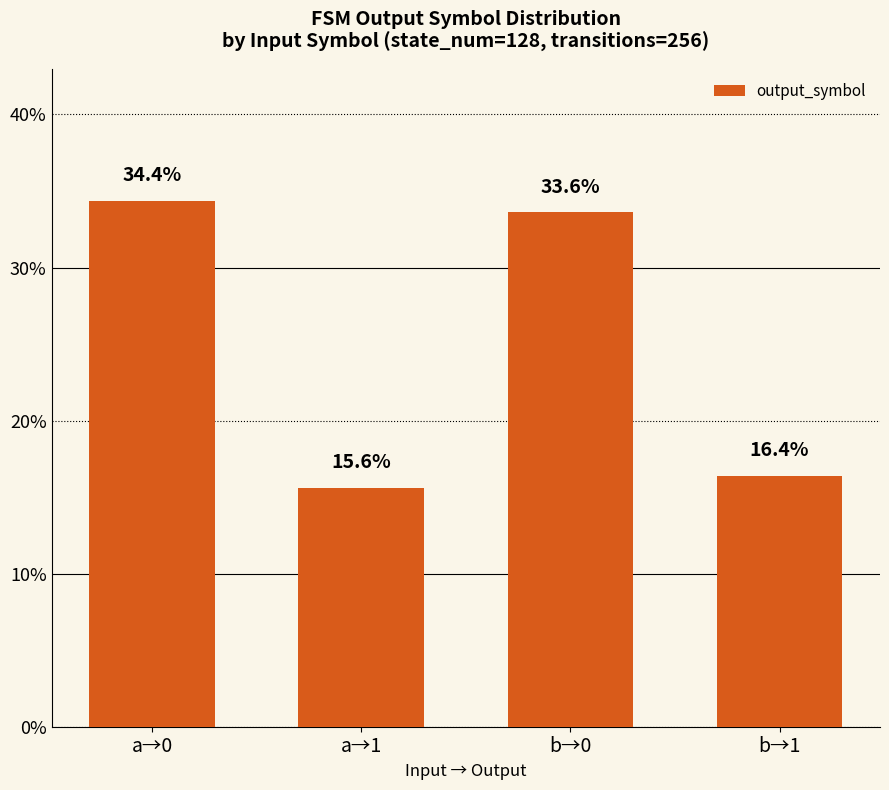

What is the difference between the values at b→1 and a→1?

0.8